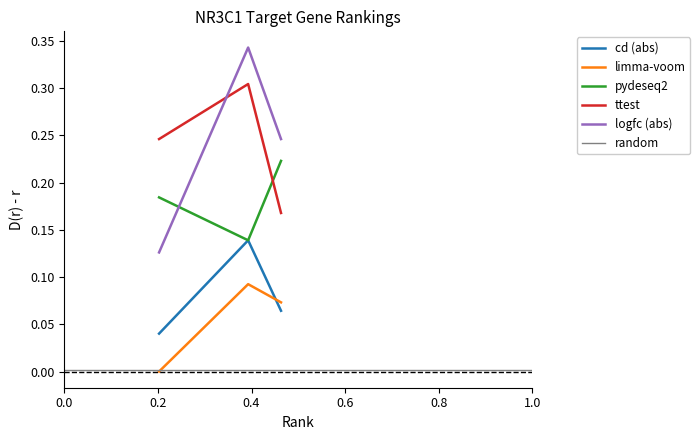

How many data points does each series have?

3